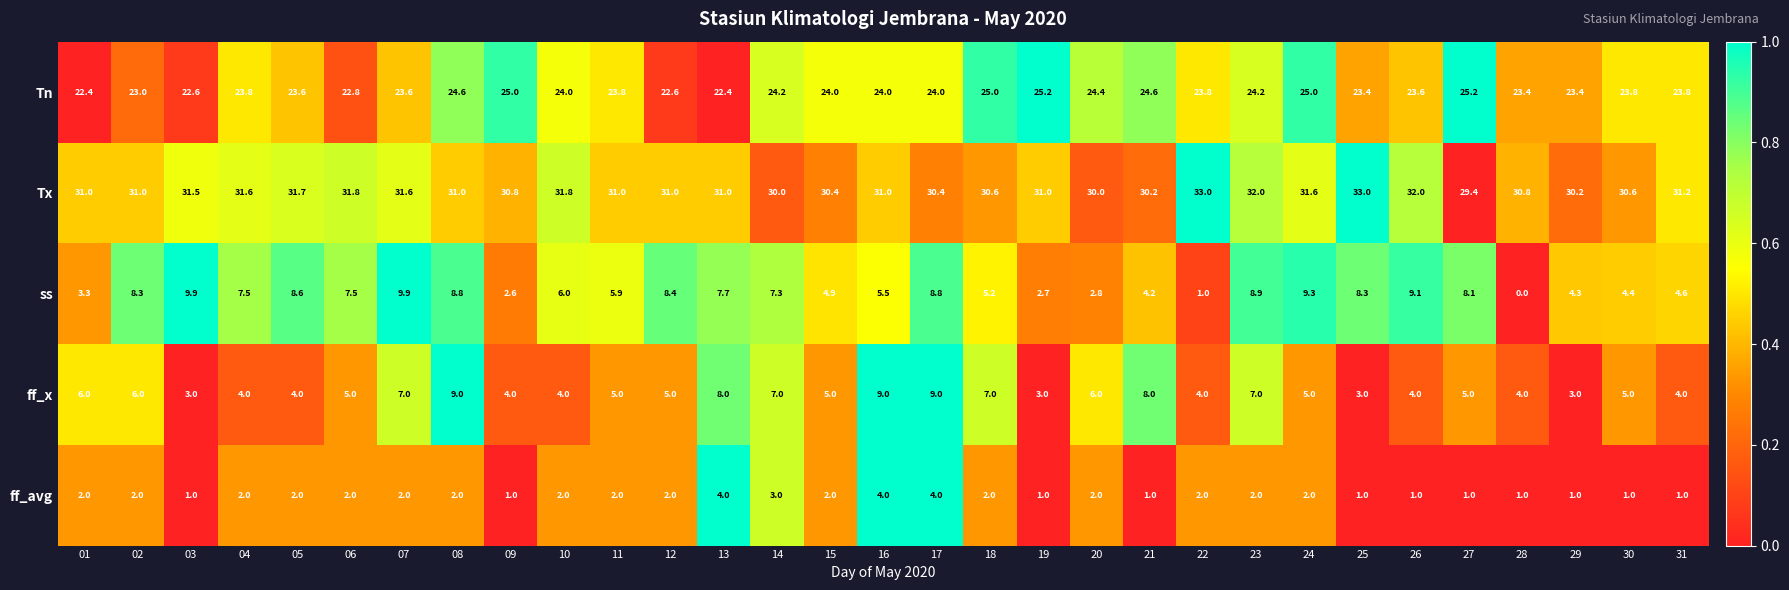

At how many categories does at least one series exceed 0?

31